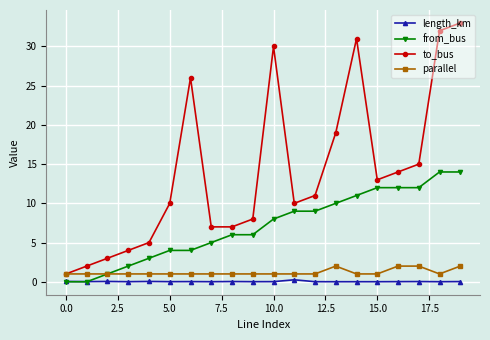

True or false: length_km has more than 0 interior local peaks.

True